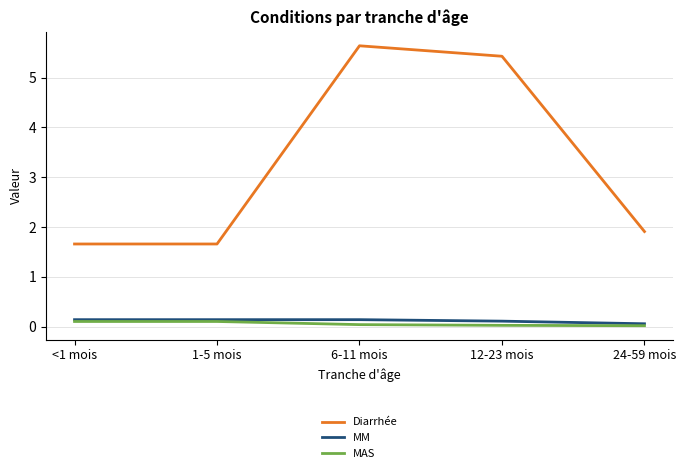

Is this an area chart (filled region under the line)?

No